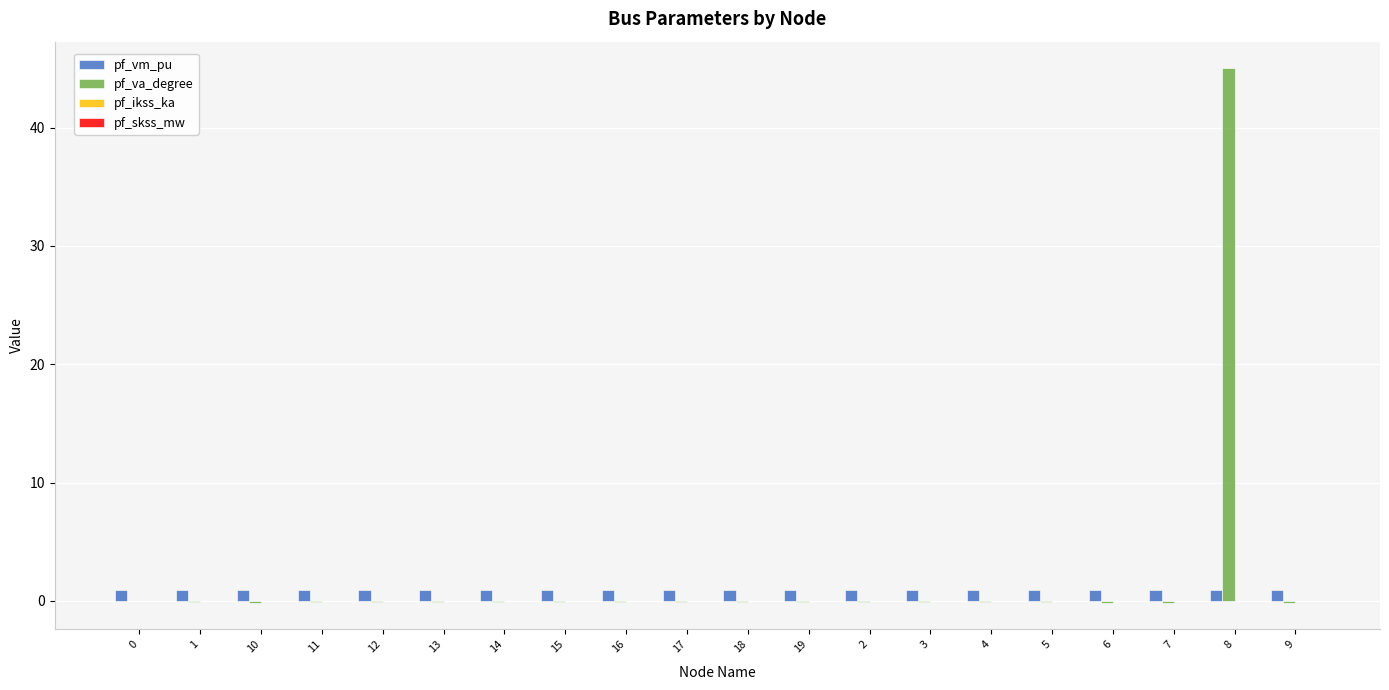

Which series has the largest total across all categories?

pf_va_degree